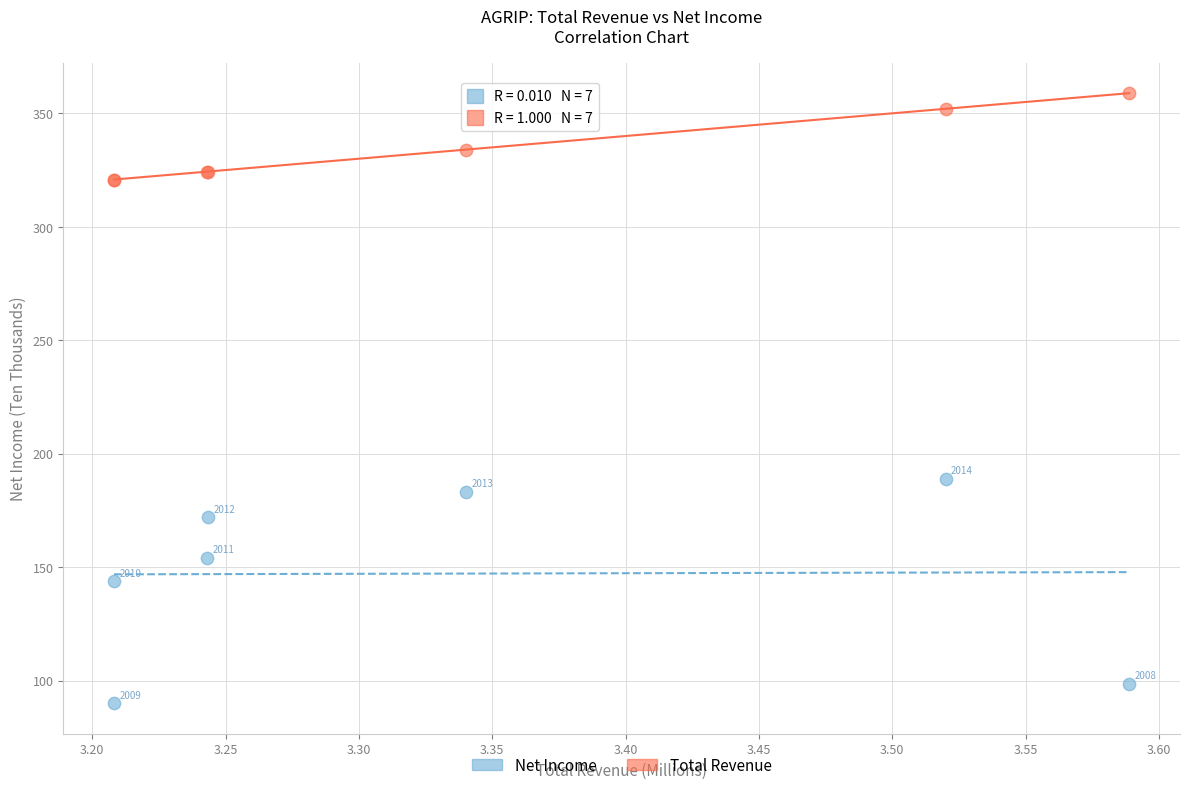

Which series contains the highest Y value?

Total Revenue